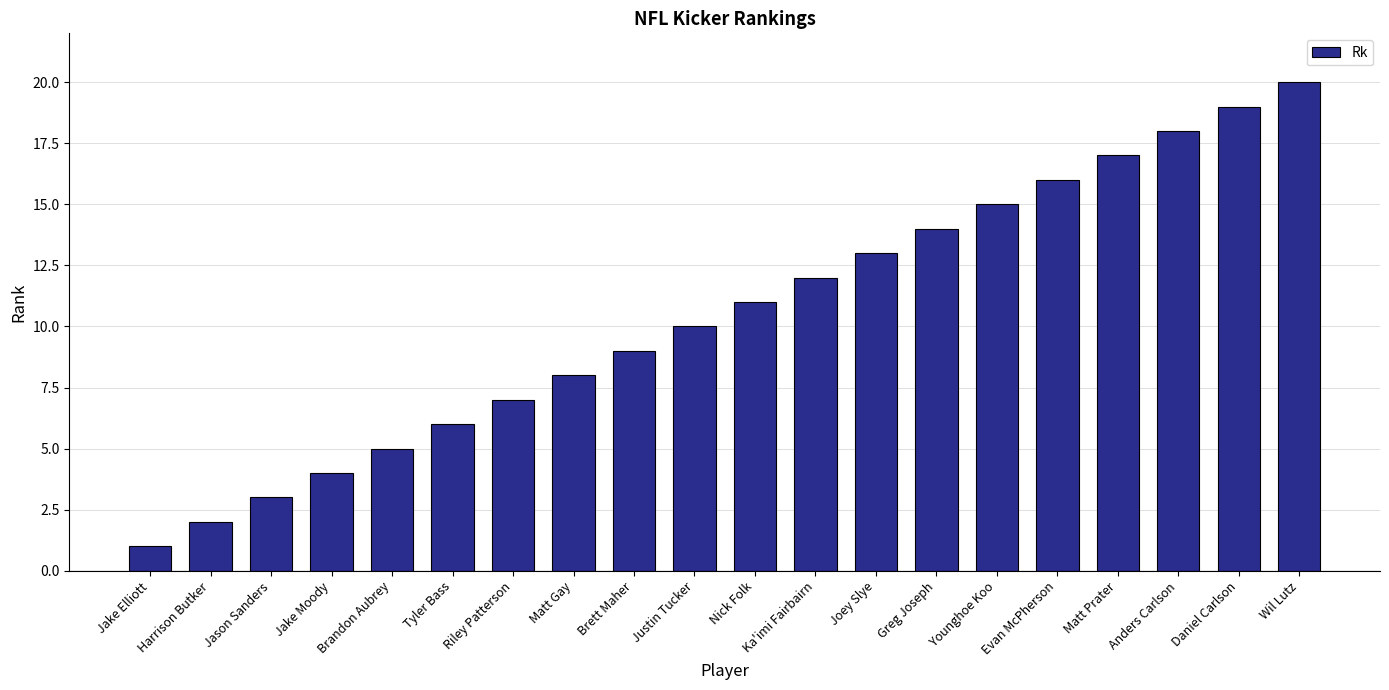

Reading right to left, what are all the values shown in this chart?

20	19	18	17	16	15	14	13	12	11	10	9	8	7	6	5	4	3	2	1